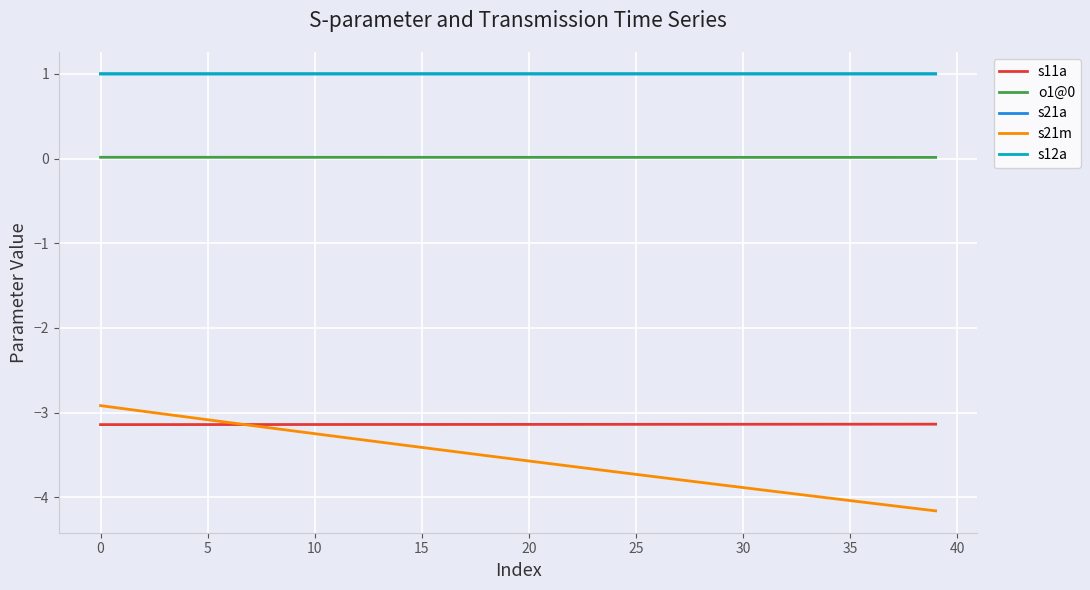

Which series has the widest spread of values?

s21m